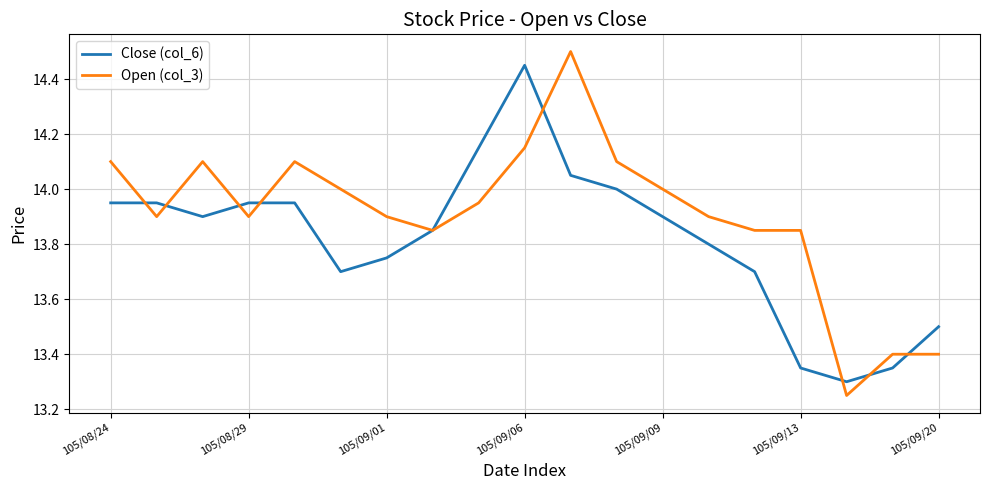

List the series in order of their overall mean, highest first.

Open (col_3), Close (col_6)